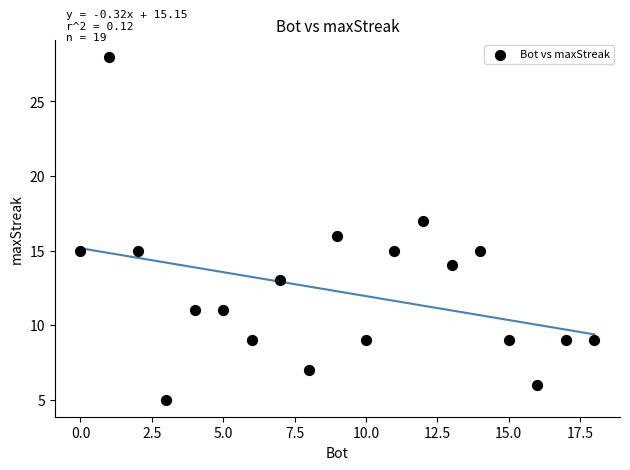

What is the range of X values (max minus min)?

18